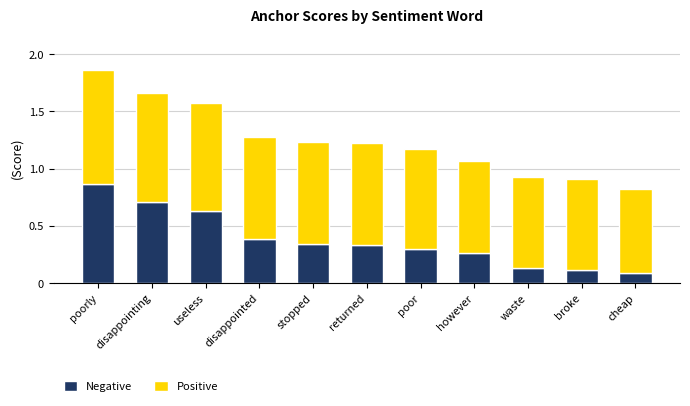

What are all the series names shown in the legend?

Negative, Positive